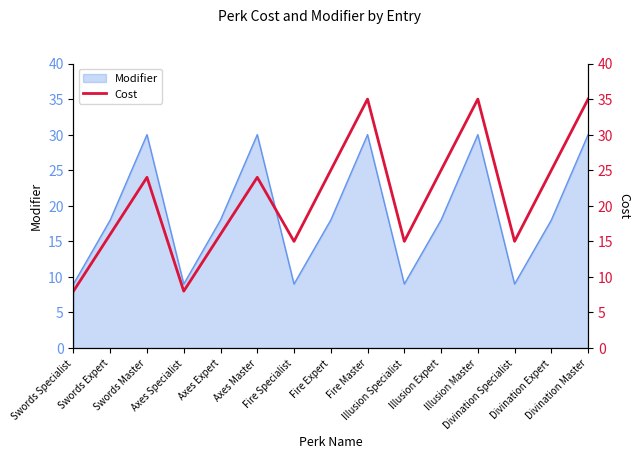

Where is the first local minimum?

Axes Specialist